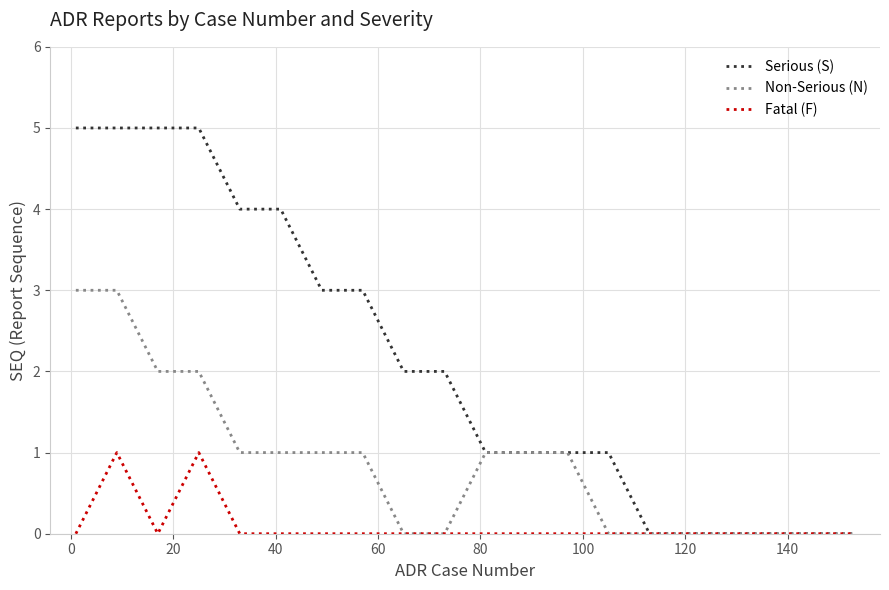

Reading right to left, transcribe all the data shown in this chart.

Serious (S): 0	0	0	0	0	0	1	1	1	1	2	2	3	3	4	4	5	5	5	5
Non-Serious (N): 0	0	0	0	0	0	0	1	1	1	0	0	1	1	1	1	2	2	3	3
Fatal (F): 0	0	0	0	0	0	0	0	0	0	0	0	0	0	0	0	1	0	1	0